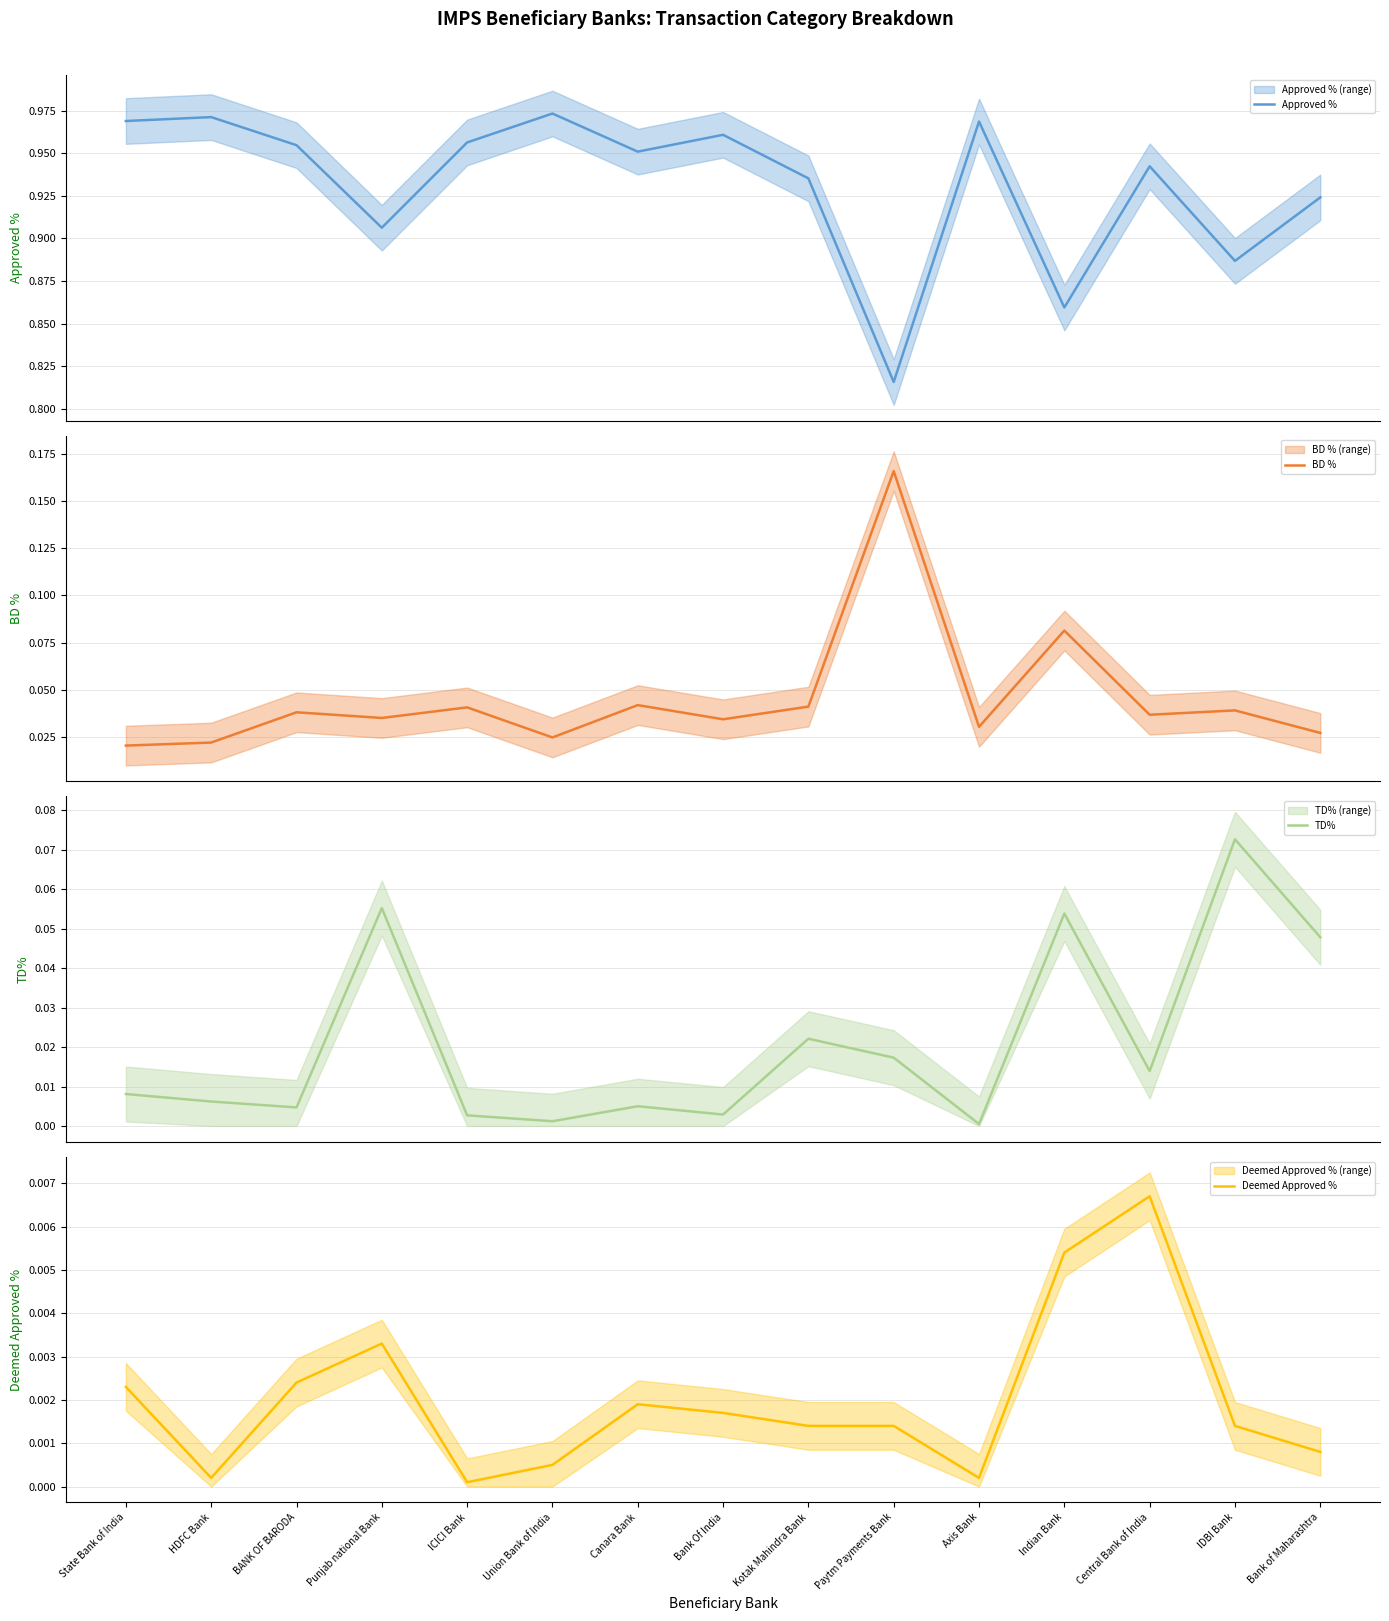

Does the chart have visible grid lines?

Yes